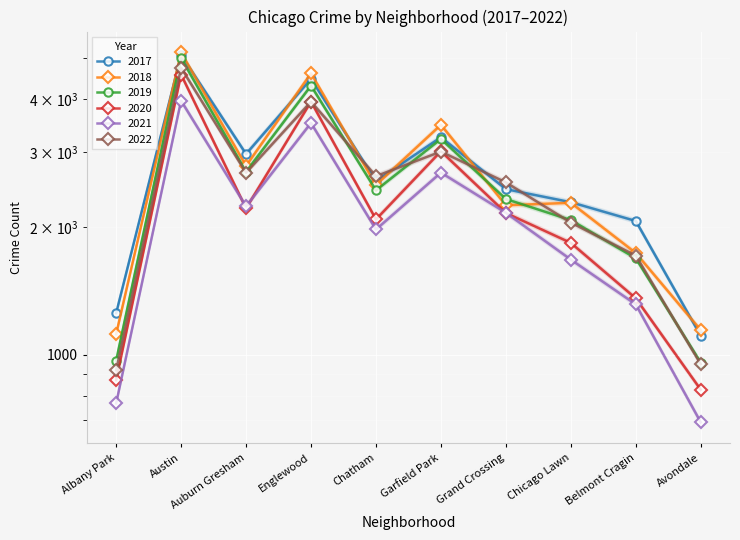

What is the sum of the 2021 values at Englewood and Chatham?

5426.1